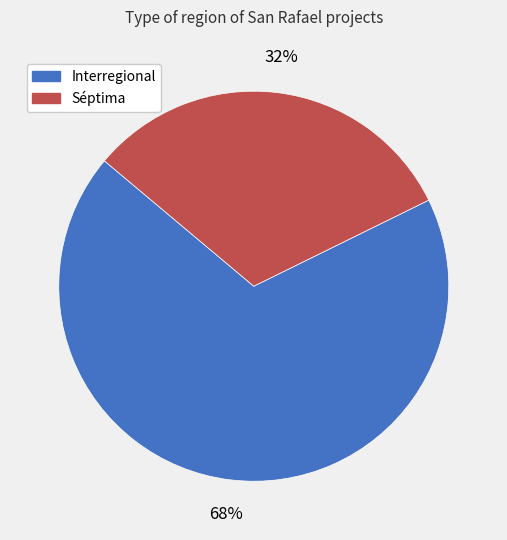

Between Interregional and Séptima, which is larger?

Interregional